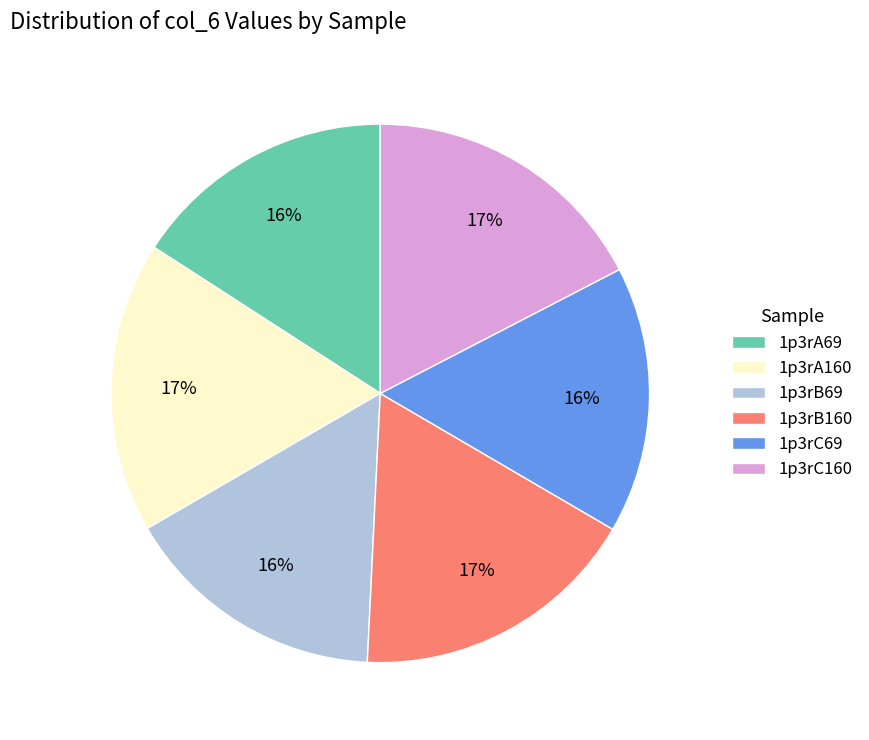

How many segments does this pie chart have?

6